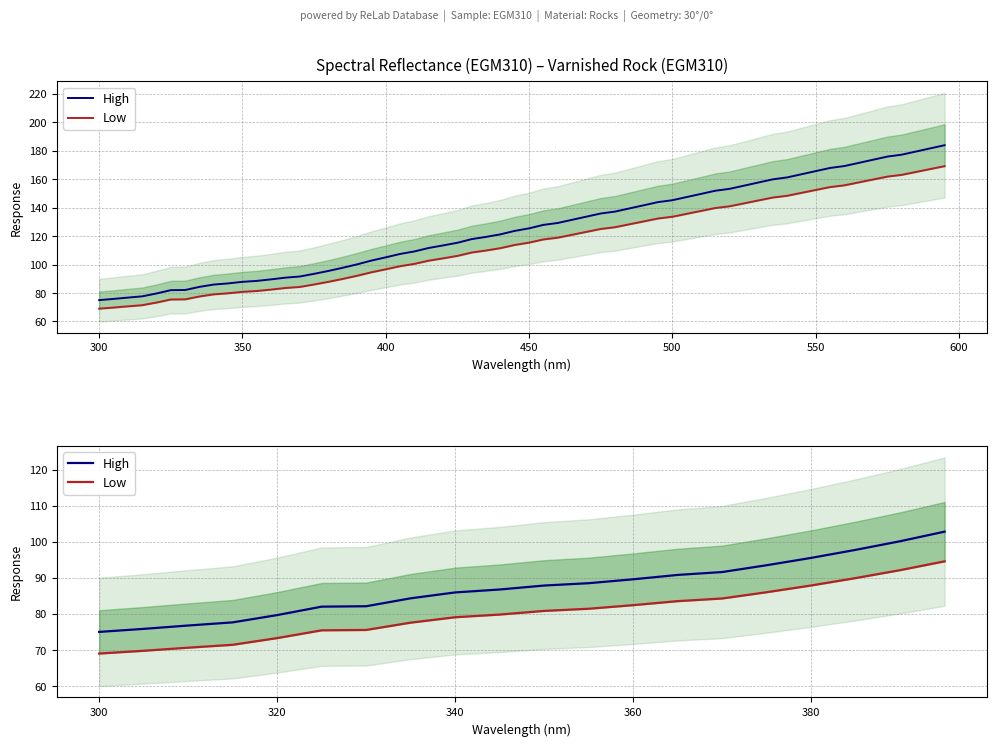

The value of High at 360 is 24.2. True or false?

False